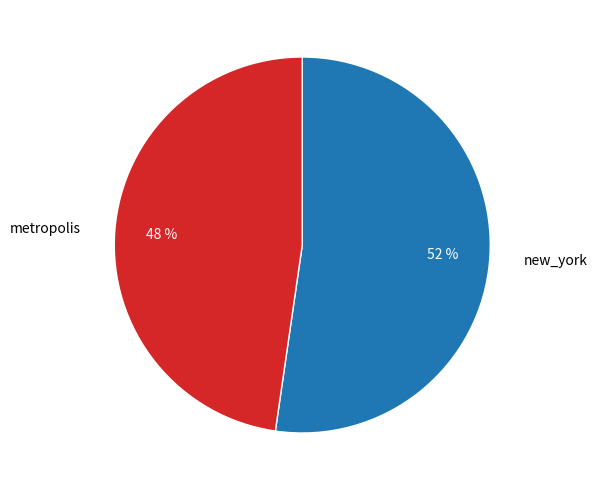

Which has a higher value, new_york or metropolis?

new_york